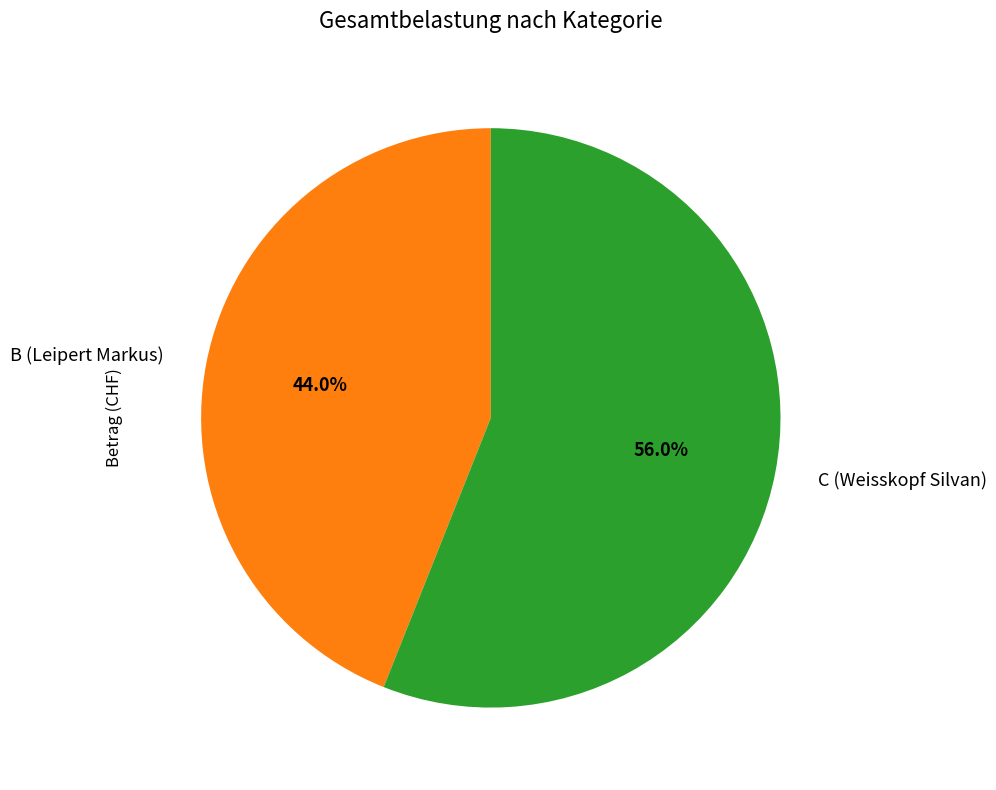

Which category has the biggest portion of the pie?

C (Weisskopf Silvan)